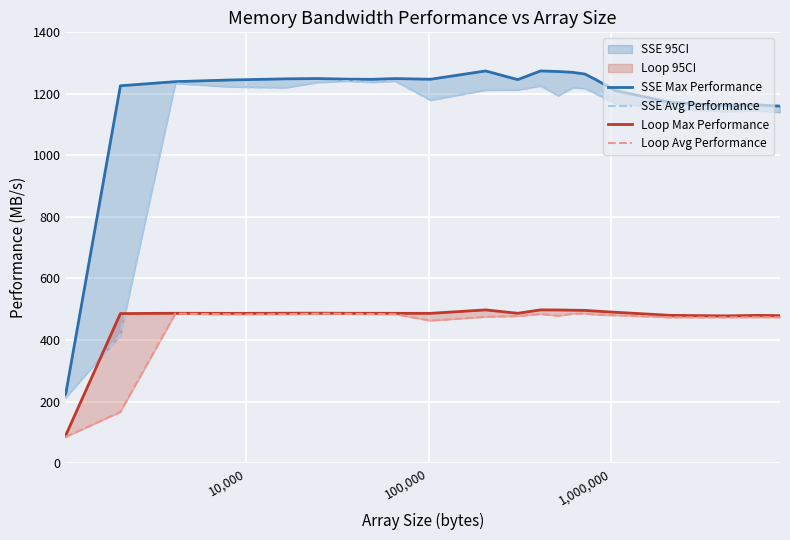

Reading right to left, what are all the values shown in this chart?

SSE Max Performance: 1160.3	1164.1	1161.7	1172.6	1210.9	1246.8	1264.4	1269.9	1272.6	1274.5	1246.3	1274.5	1247.5	1249.7	1247.3	1247.9	1249.8	1248.8	1245.2	1239.7	1226.3	219.3
SSE Avg Performance: 1139.9	1145.9	1142.8	1151.6	1169.1	1201.0	1217.9	1220.3	1193.9	1226.0	1212.9	1212.3	1179.4	1241.6	1237.7	1241.6	1237.1	1220.0	1222.9	1233.9	416.7	211.8
Loop Max Performance: 479.3	480.1	478.5	480.2	490.3	494.1	496.3	496.9	497.7	498.0	486.9	497.9	486.7	486.9	487.0	487.0	487.3	487.1	486.7	487.0	486.0	88.0
Loop Avg Performance: 473.7	474.1	473.6	473.6	480.4	482.6	486.1	485.6	478.7	484.5	477.7	475.5	463.0	483.9	484.4	485.3	485.7	483.8	483.3	485.8	166.6	84.7